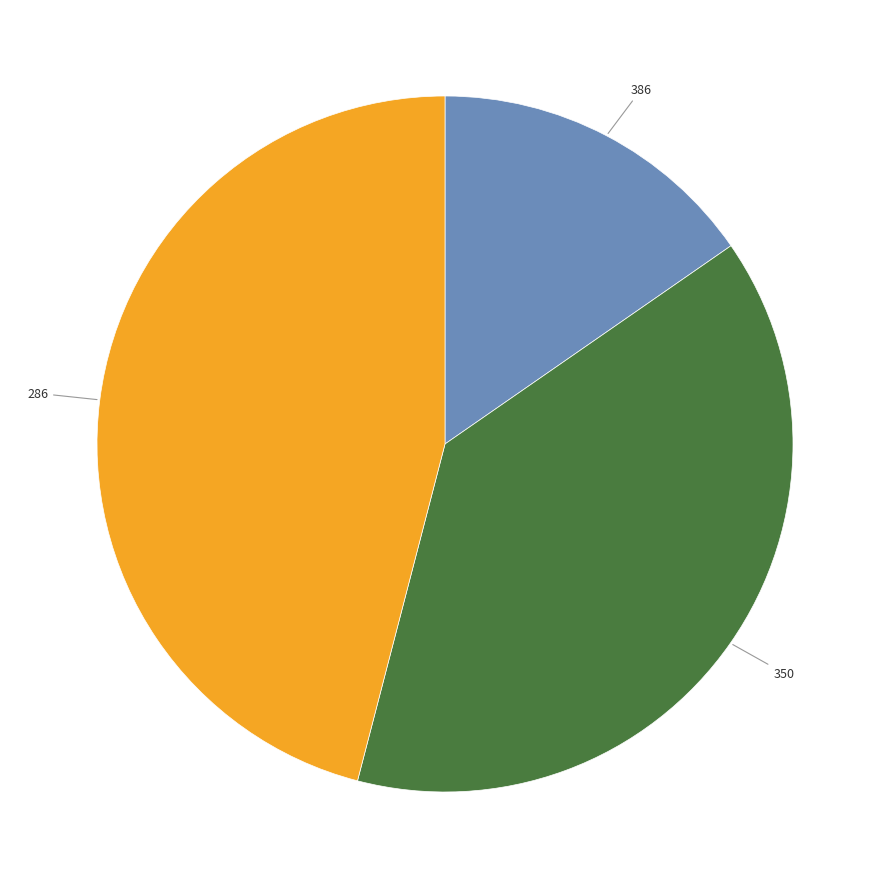

Between 386 and 286, which is larger?

286